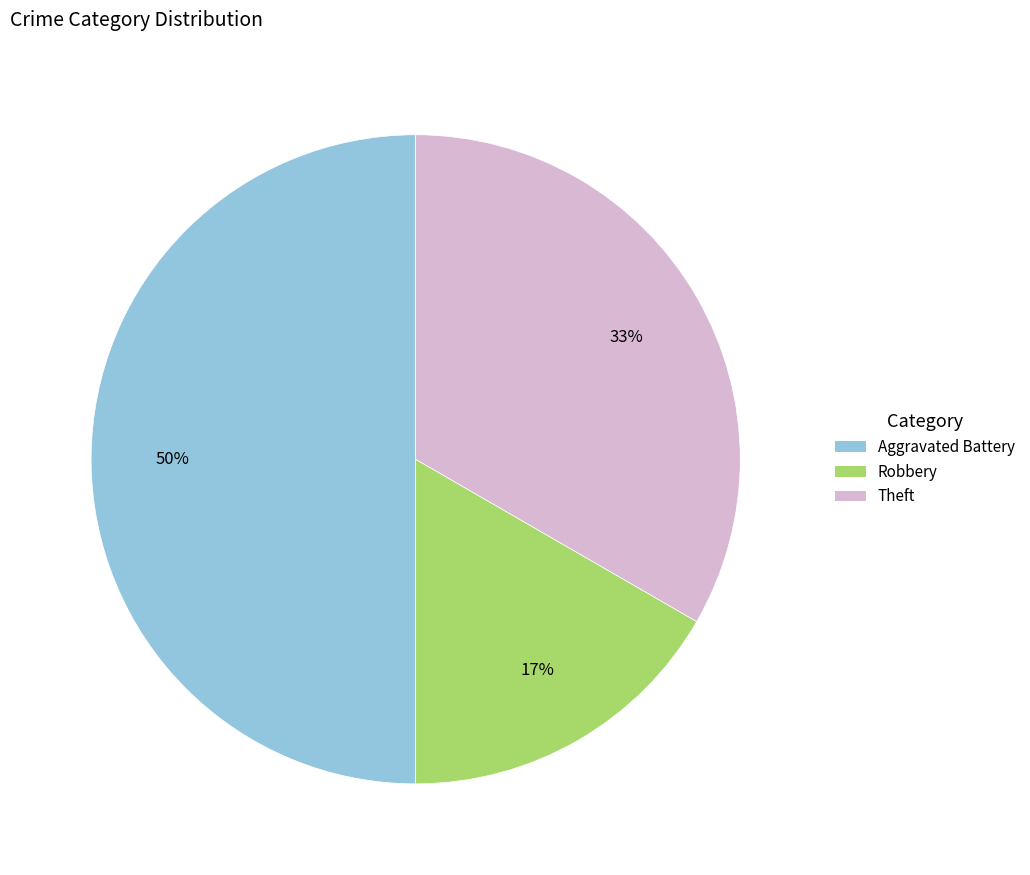

To the nearest percent, what is the difference between the largest and smallest slice percentages?

33%